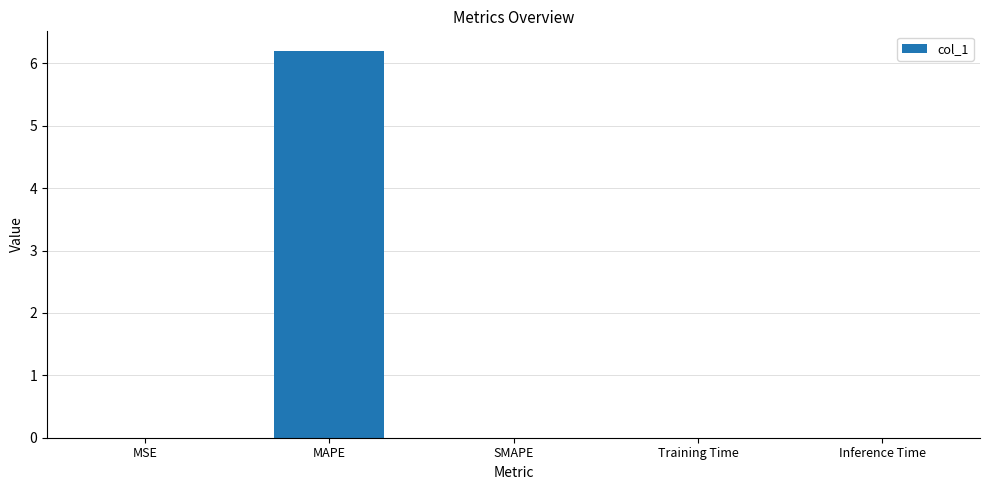

At which category does the chart reach its peak across all series?

MAPE